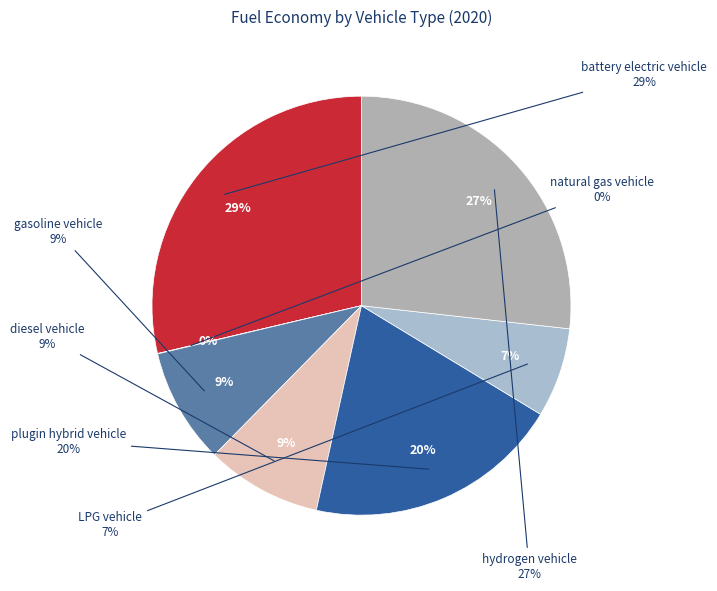

Is there a majority slice in this chart?

No